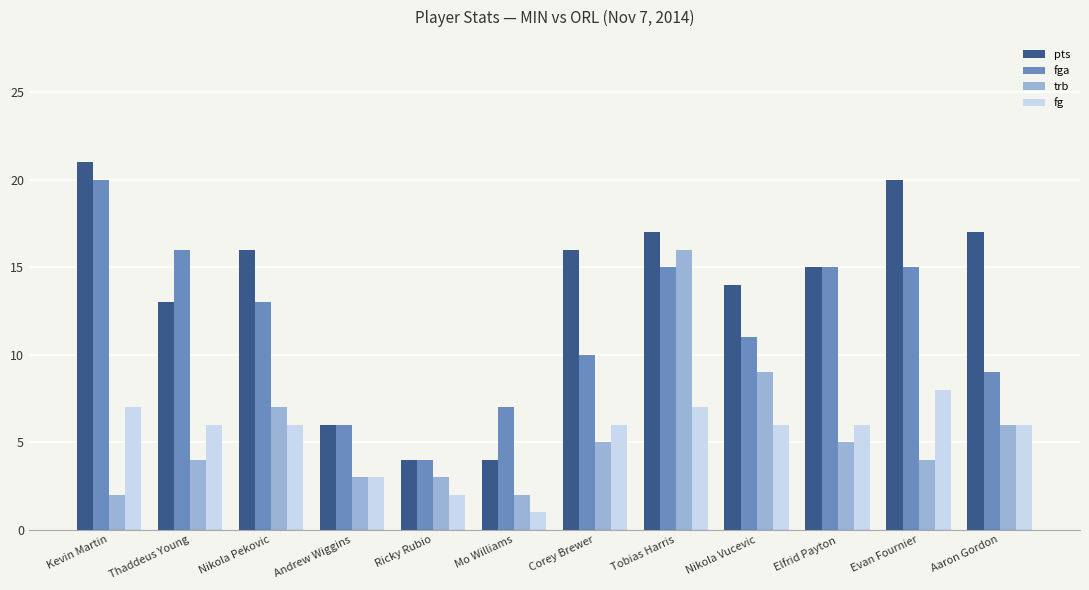

Reading right to left, what are all the values shown in this chart?

pts: 17	20	15	14	17	16	4	4	6	16	13	21
fga: 9	15	15	11	15	10	7	4	6	13	16	20
trb: 6	4	5	9	16	5	2	3	3	7	4	2
fg: 6	8	6	6	7	6	1	2	3	6	6	7